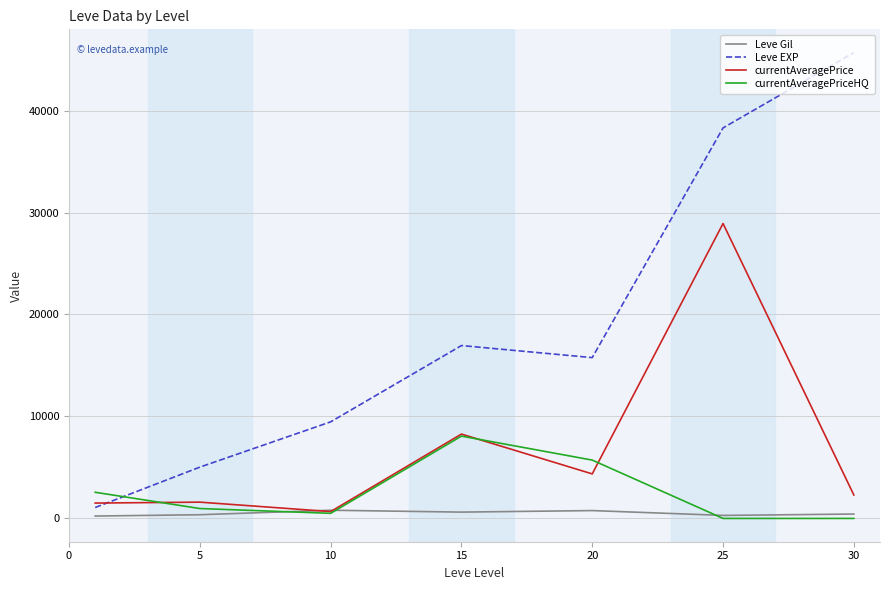

How many times do currentAveragePriceHQ and currentAveragePrice cross each other?

3